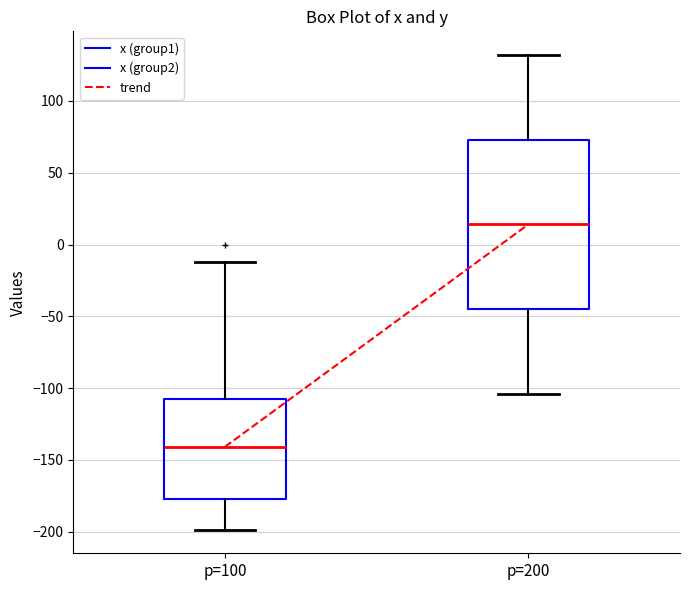

Which box's median line is the lowest?

p=100